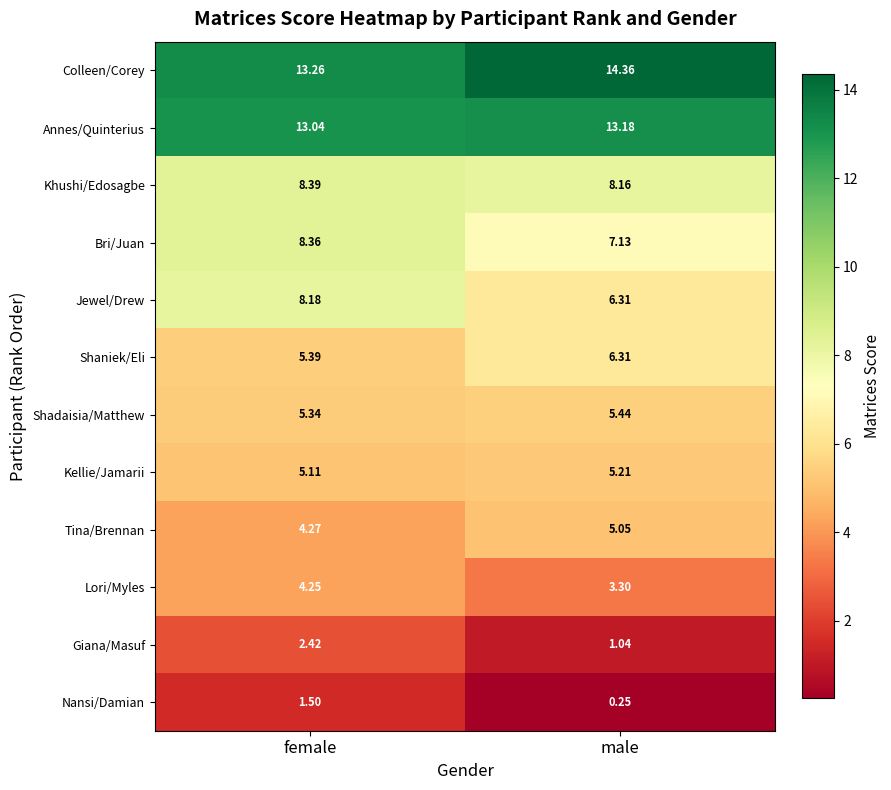

Which category has the lowest value in the Lori/Myles series?

male